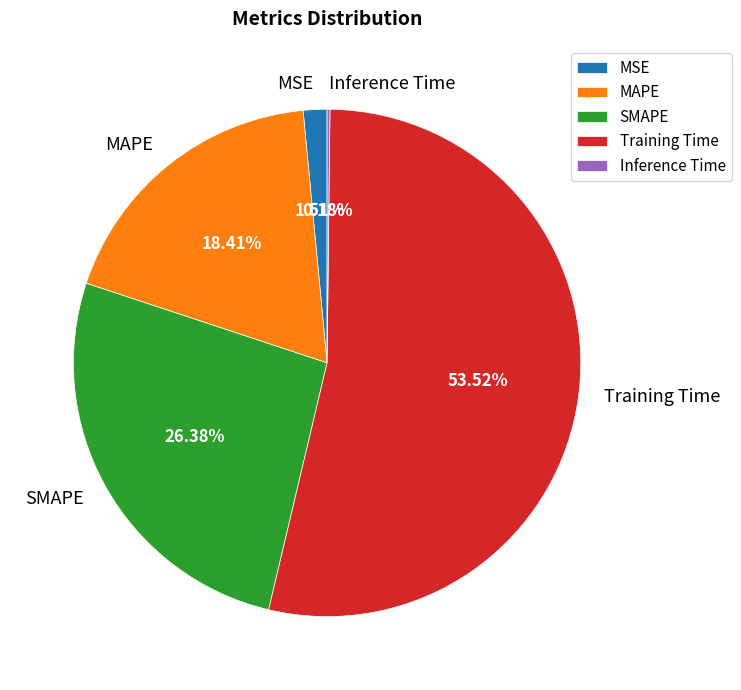

Which slice is the largest?

Training Time